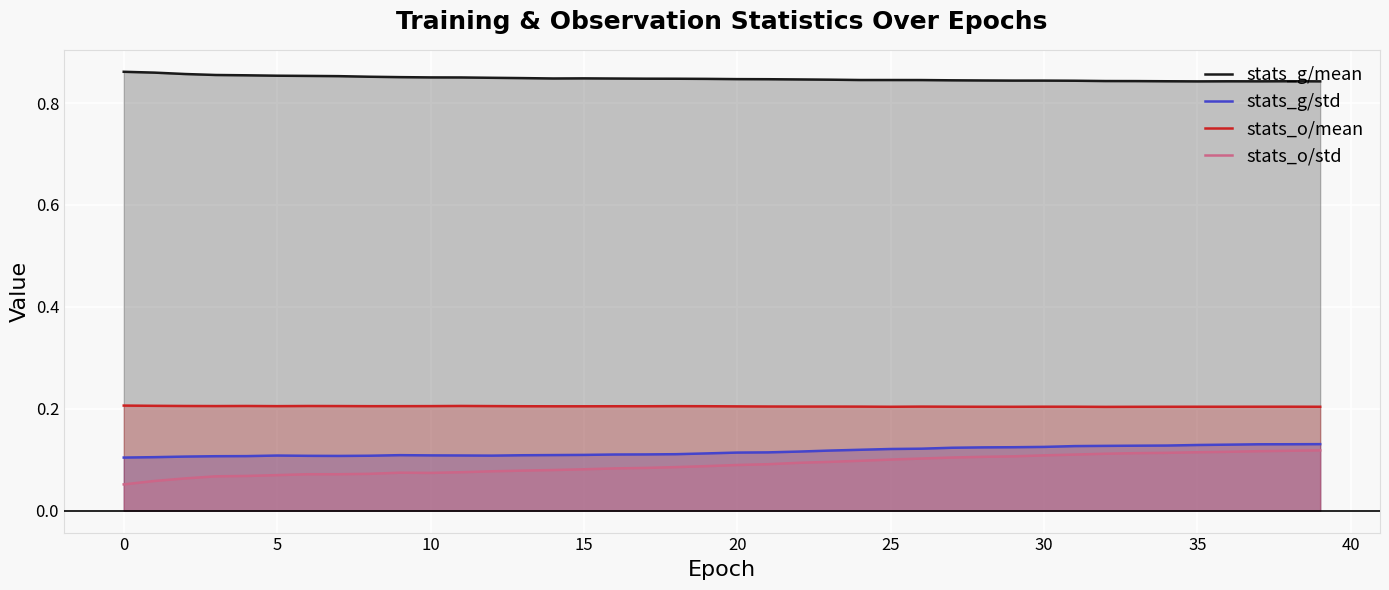

Is it true that stats_g/std equals 0.1 at 13?

False